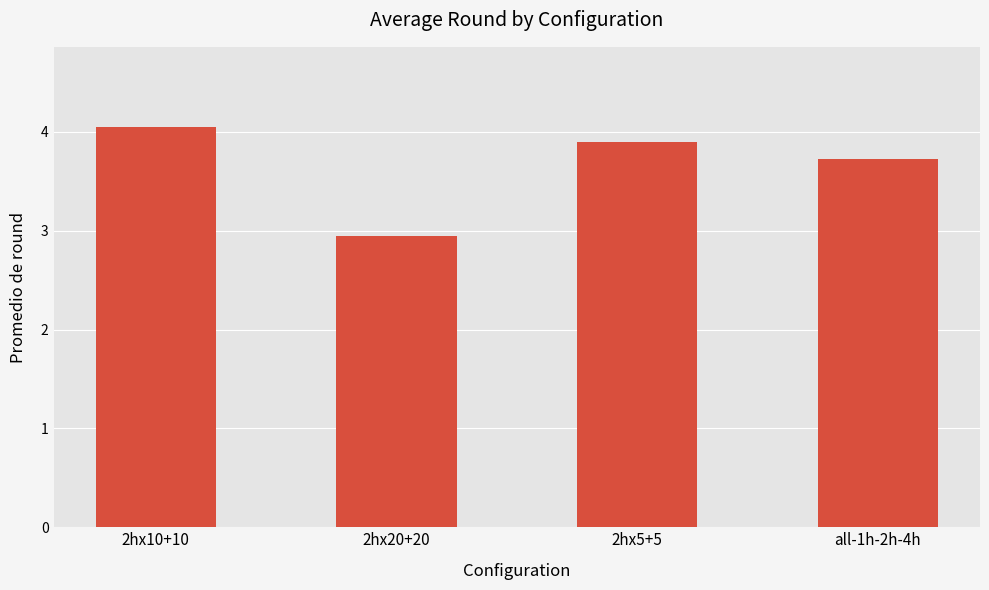

Where is the data nearest to the value 3?

2hx20+20